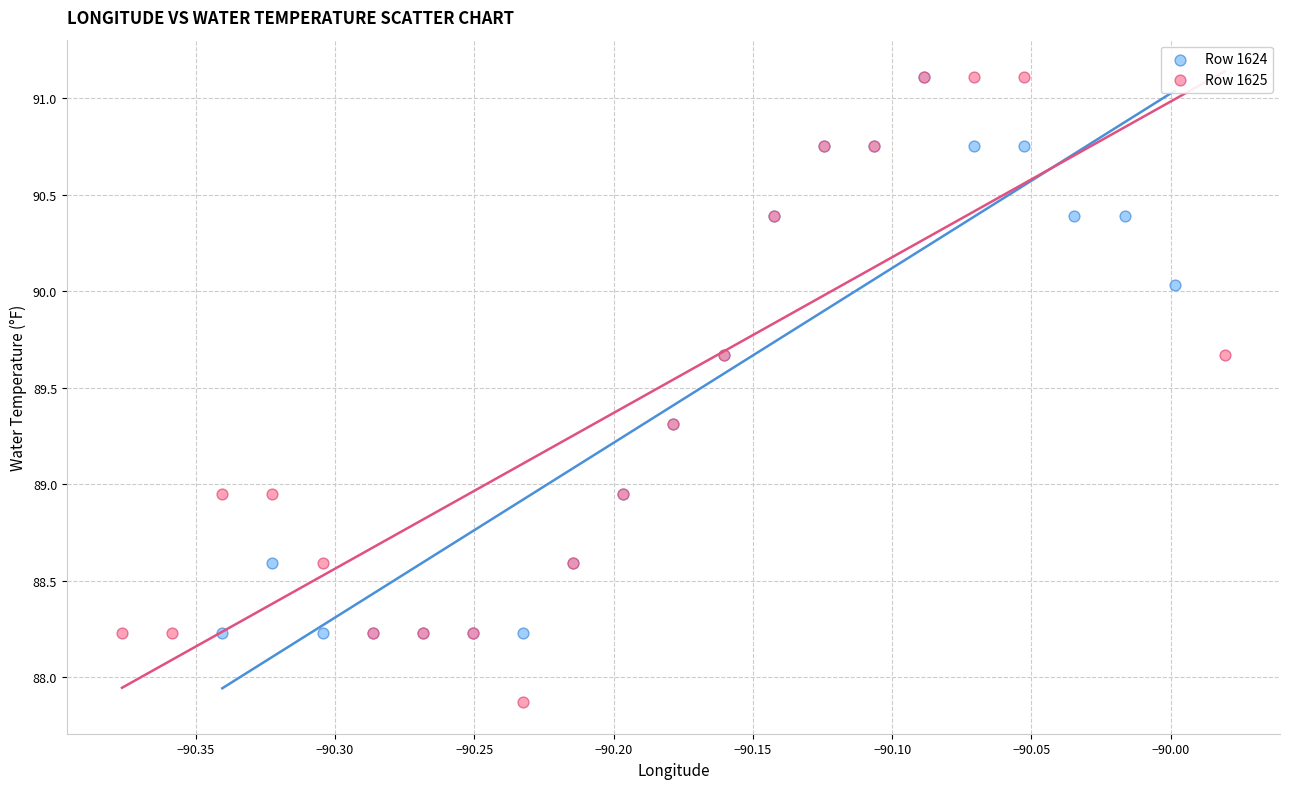

Which series has the largest Y range (max minus min)?

Row 1625